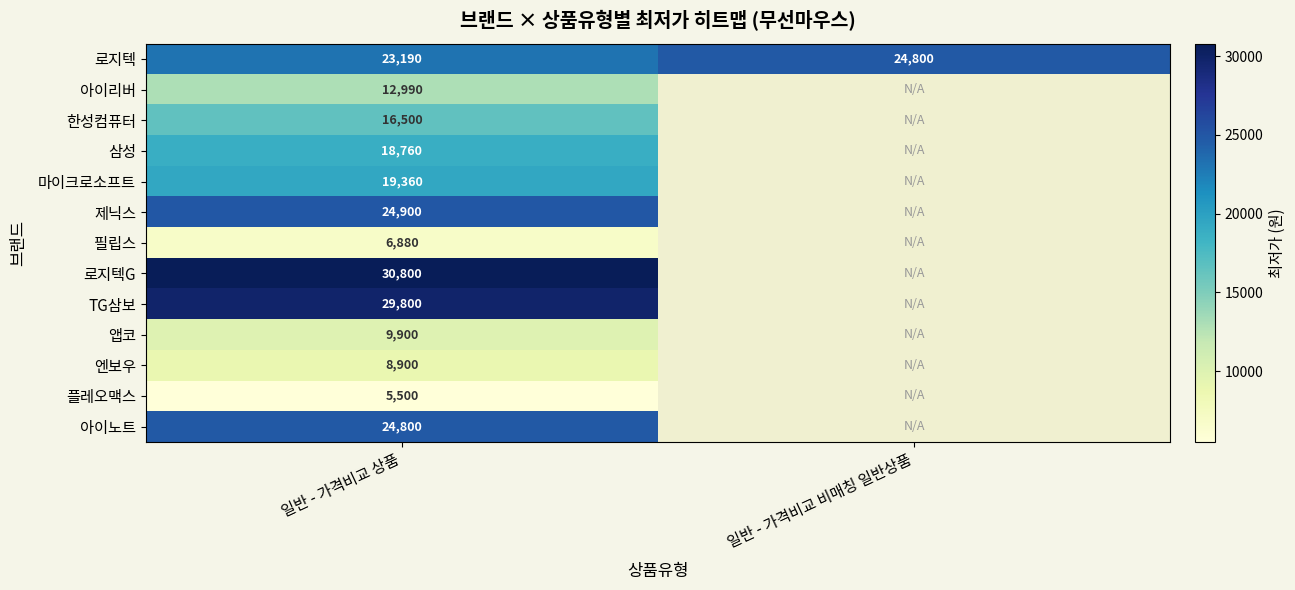

True or false: 로지텍G has a value of 30800 at 일반 - 가격비교 상품.

True